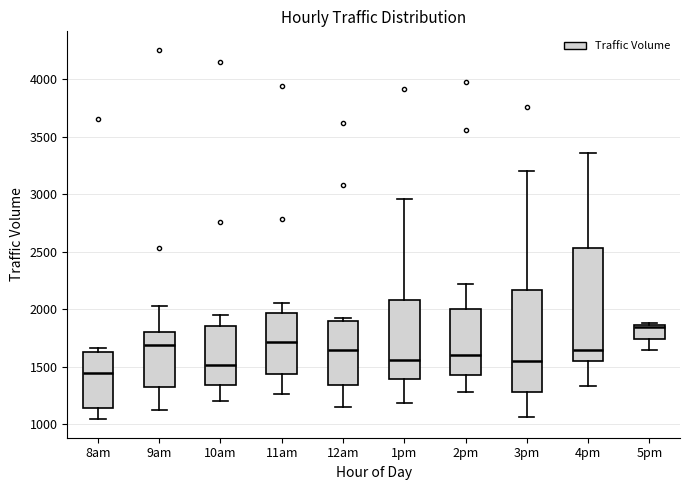

Which box's median line is the highest?

5pm